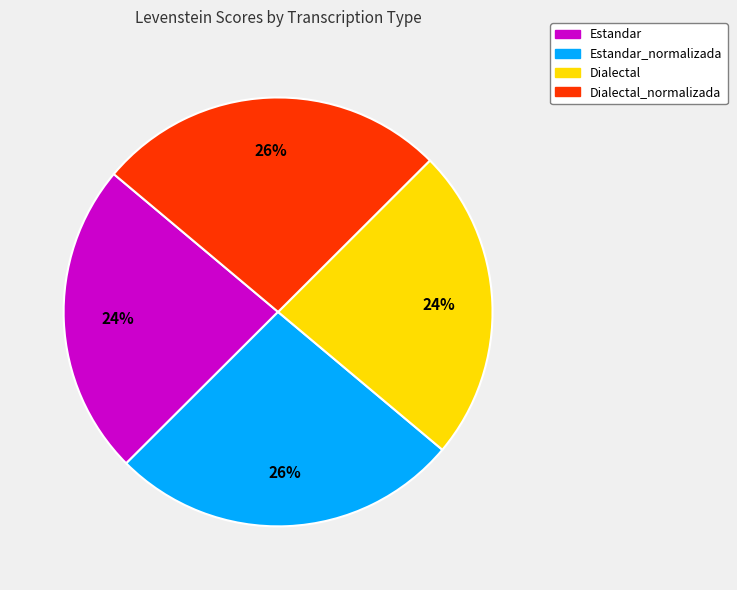

Is there any slice that represents more than half of the pie?

No